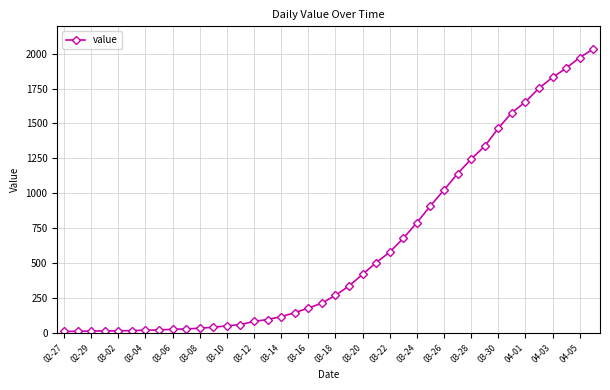

What is the sum of all values?

24656